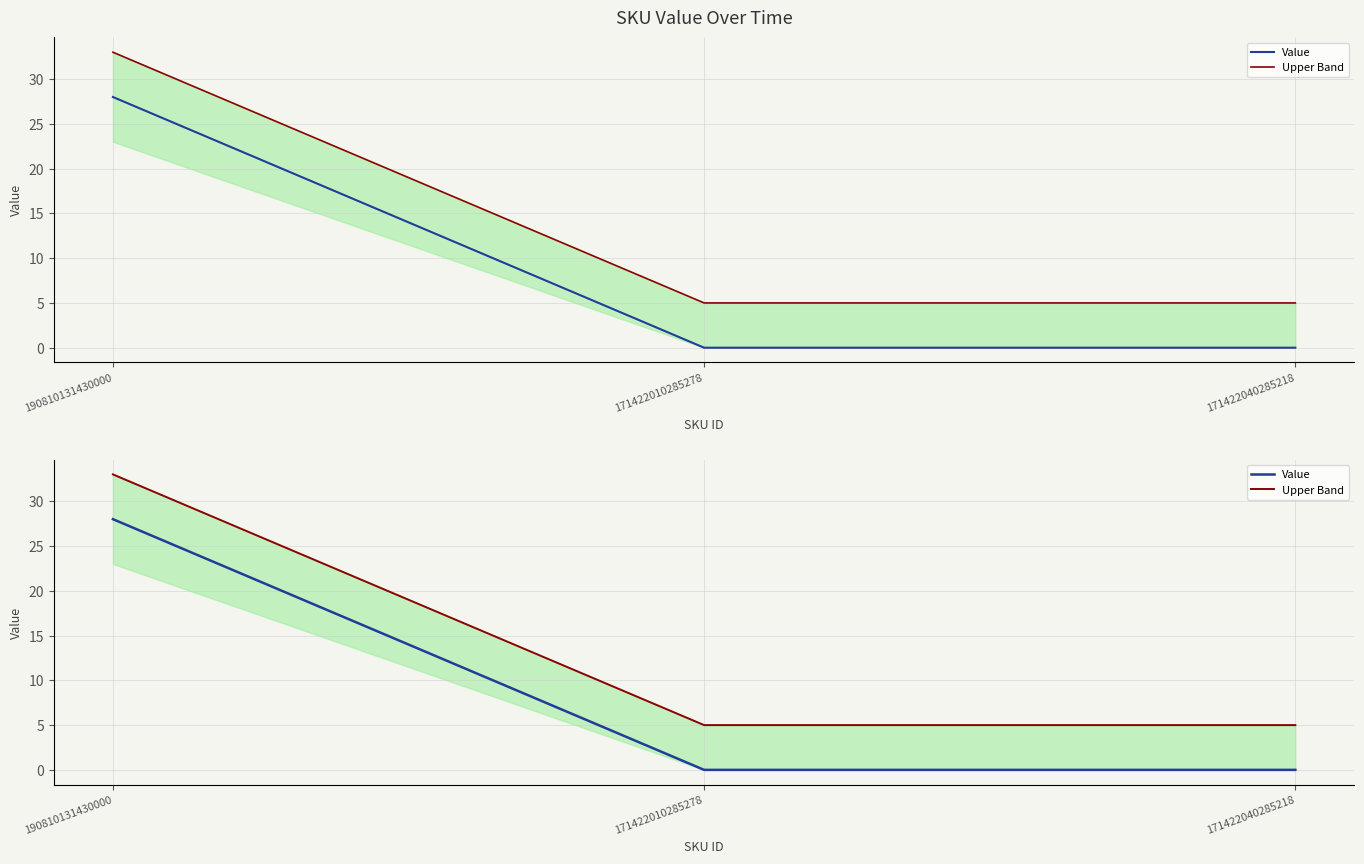

Rank the series at 171422040285218 from highest to lowest value.

Upper Band, Value